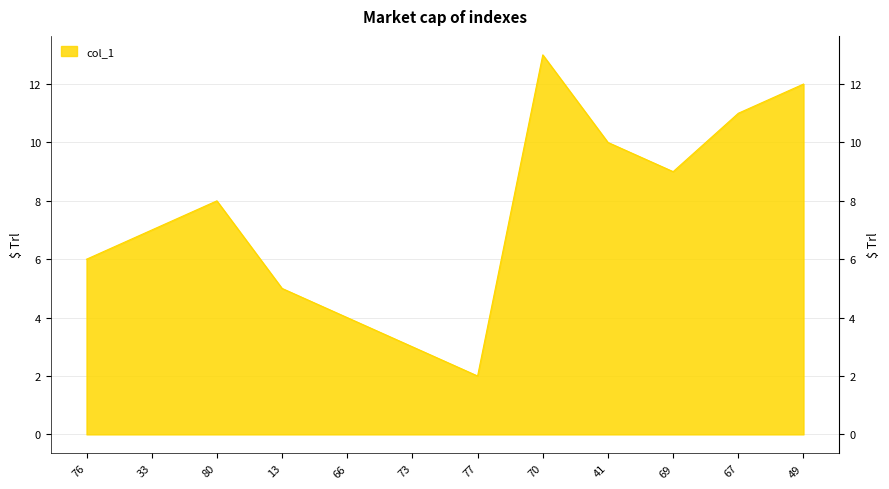

What position from the left is 70?

8